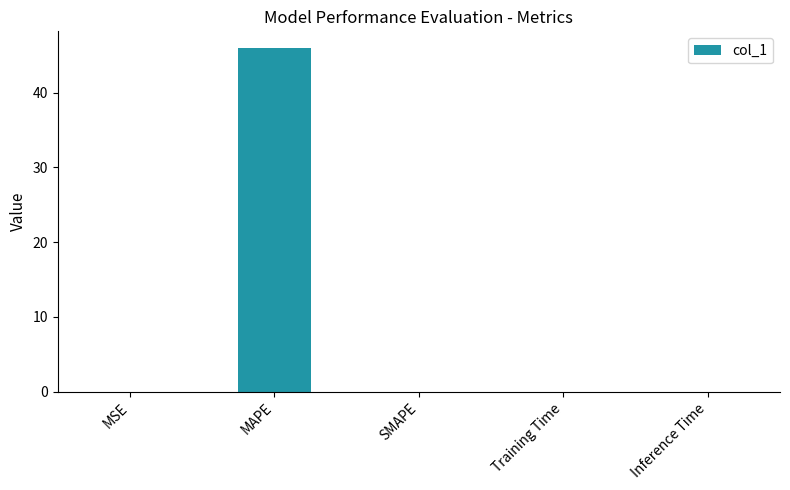

Is it true that the value at MSE is 0.0?

True